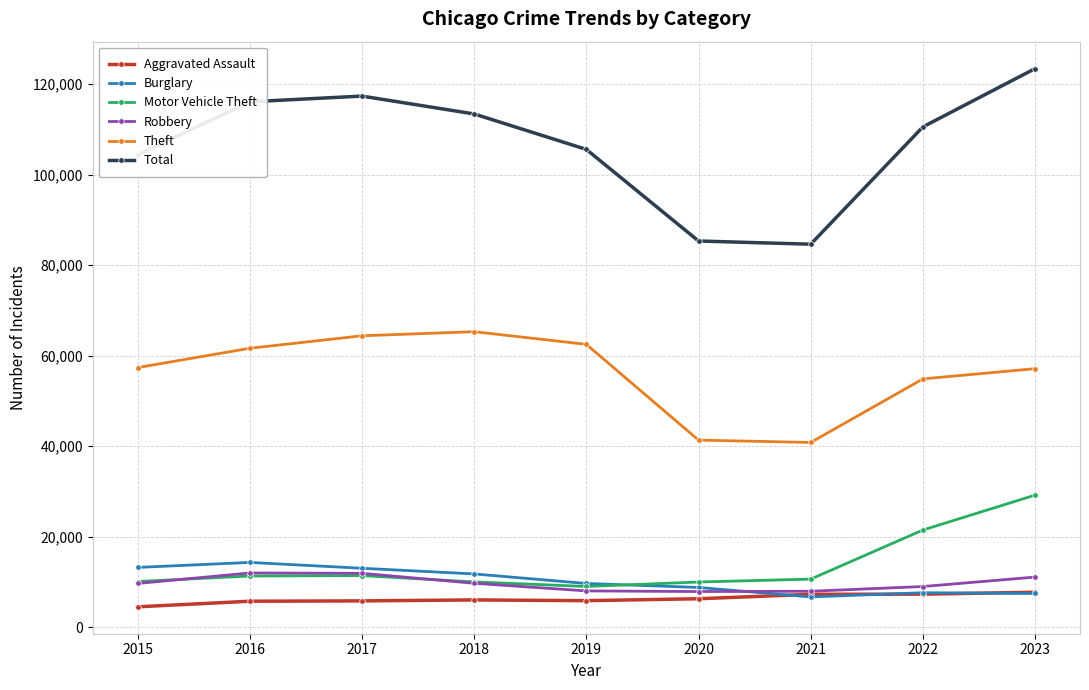

Which series has the widest spread of values?

Total